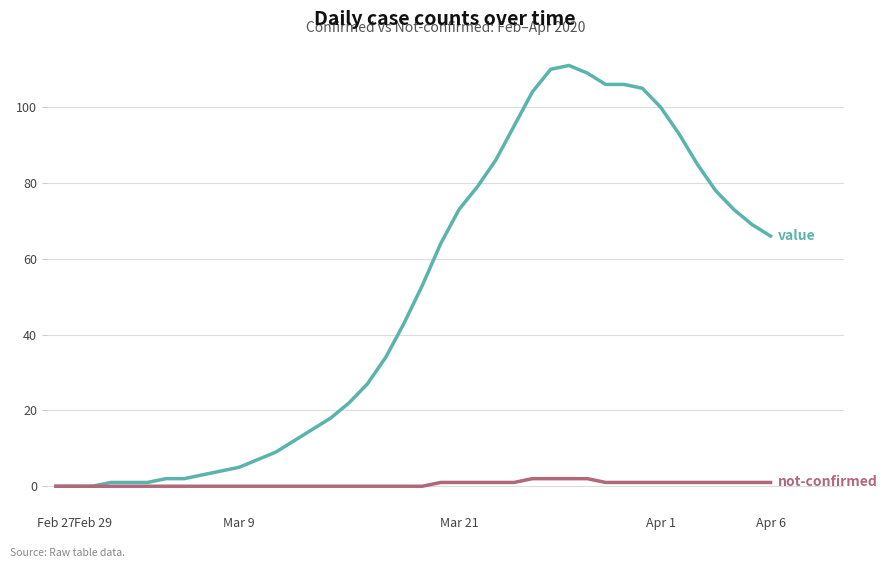

What is the maximum value shown in the chart?

111